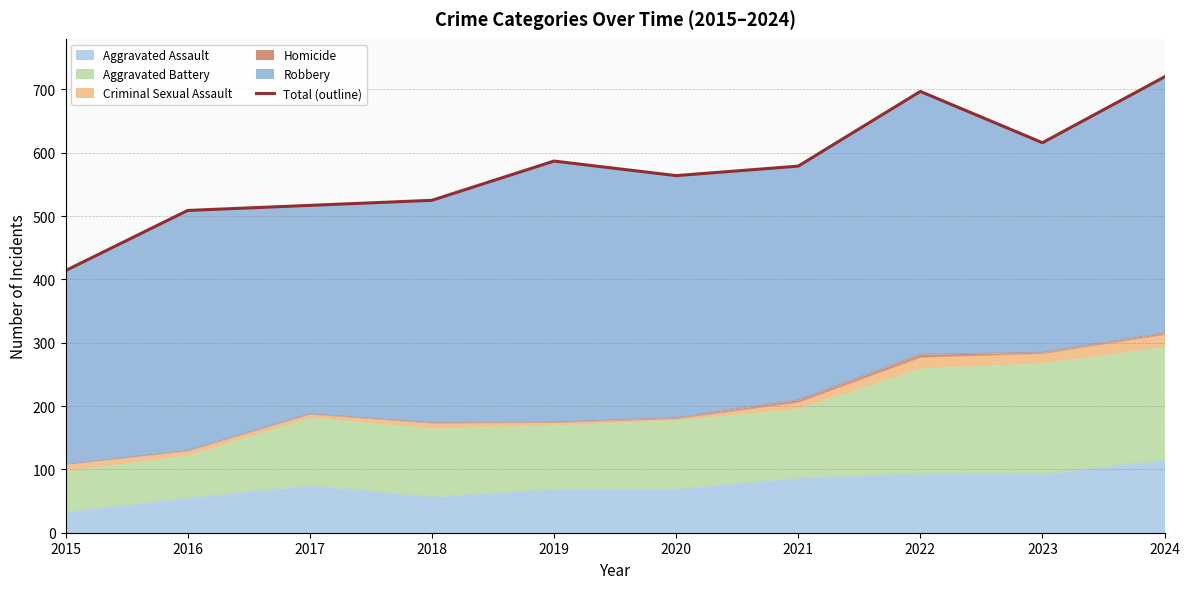

The value of Aggravated Assault at 2019 is 30. True or false?

False